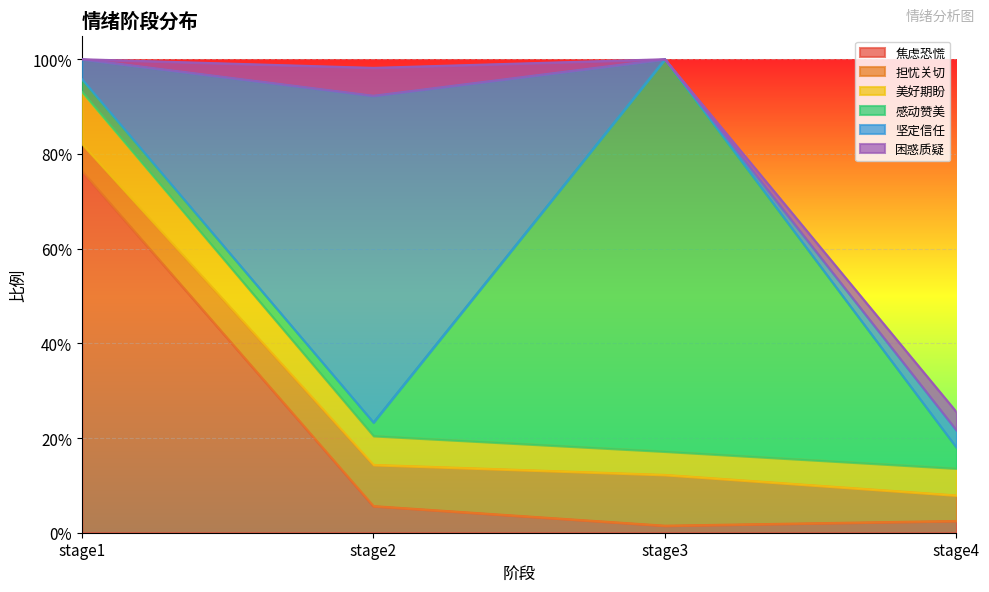

What is the difference between the maximum and minimum values in the 困惑质疑 series?

0.1